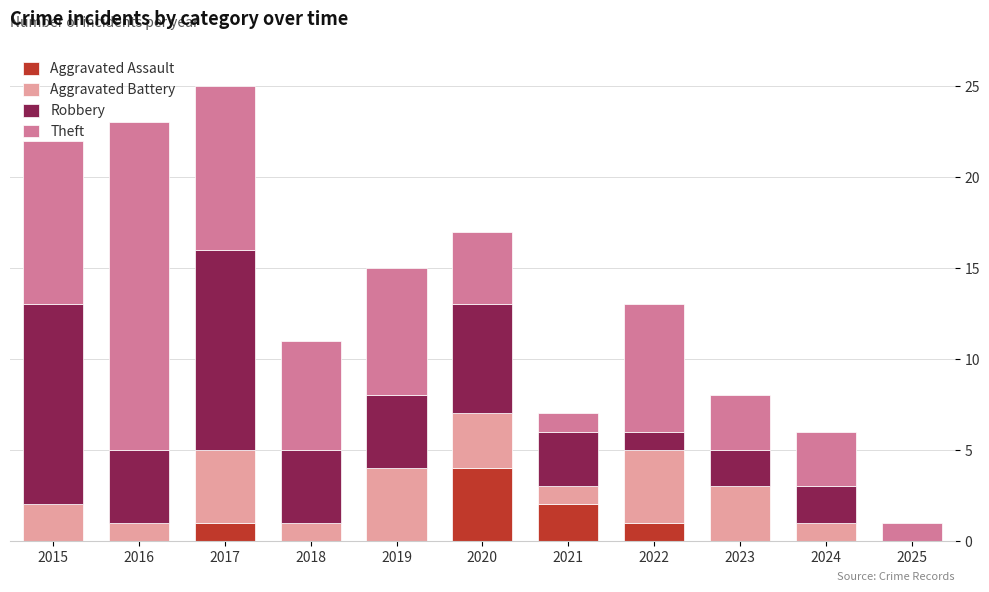

What is the total value across all series at 2015?

22